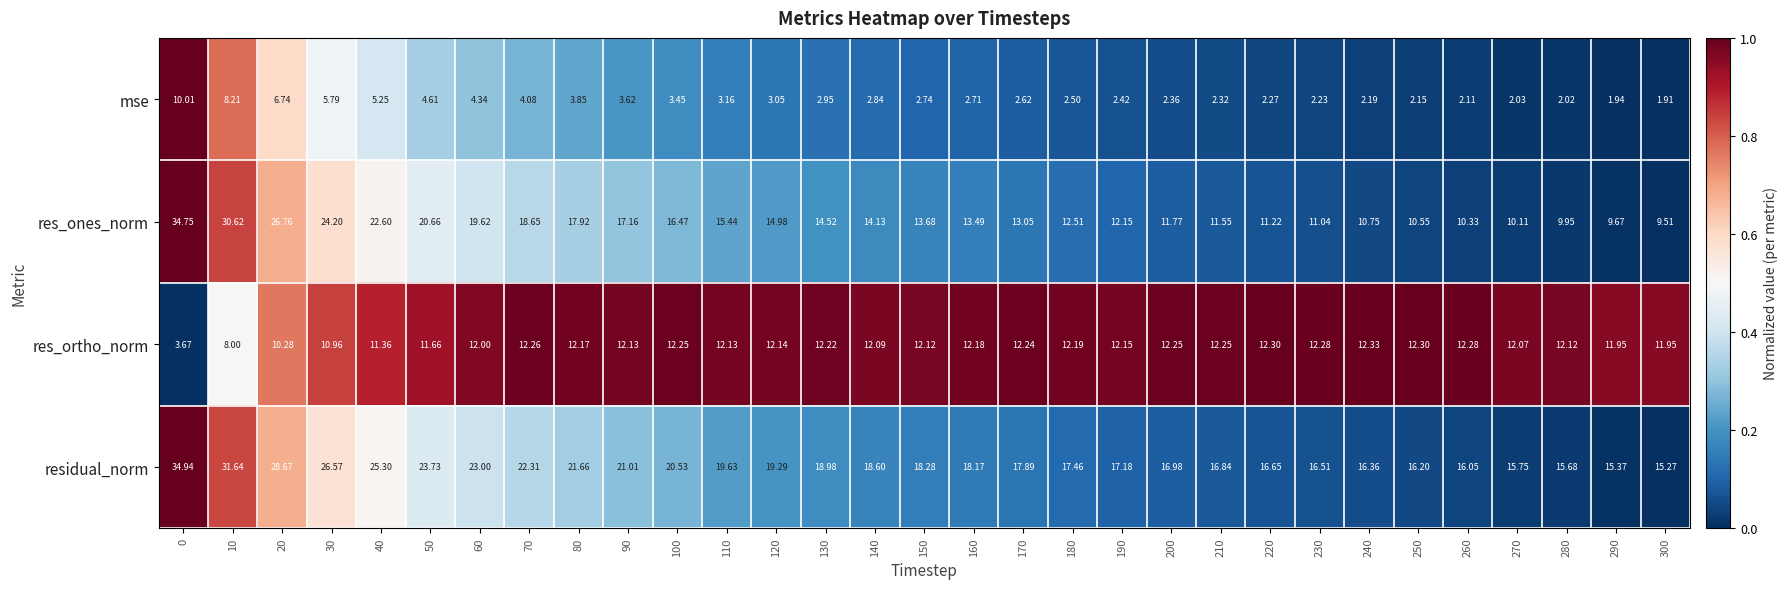

List the series in order of their overall mean, lowest first.

mse, res_ortho_norm, res_ones_norm, residual_norm